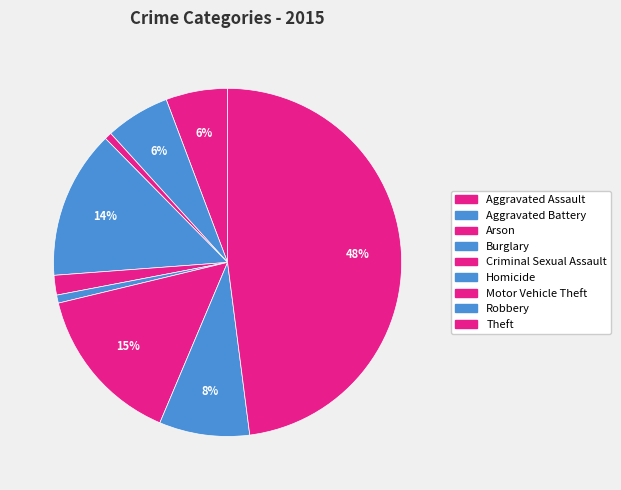

How many segments does this pie chart have?

9